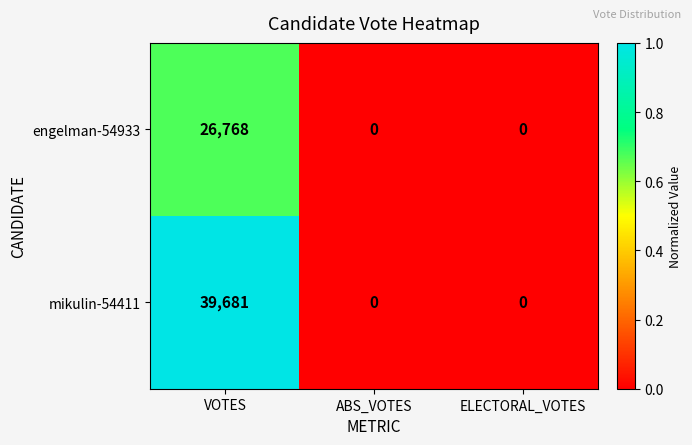

Rank the series by their average value, from lowest to highest.

engelman-54933, mikulin-54411